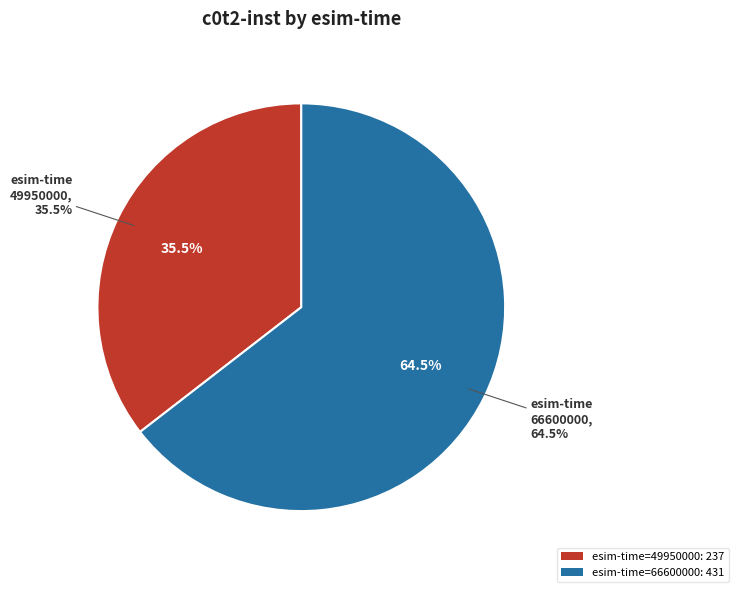

What is the change in value from 49950000 to 66600000?

+194